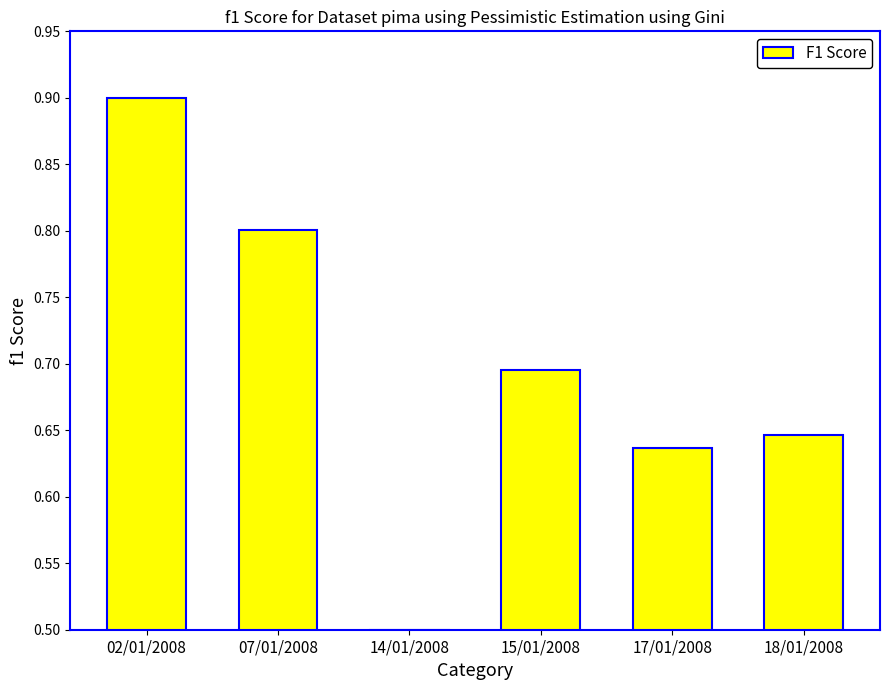

Which category has the highest value across all series?

02/01/2008